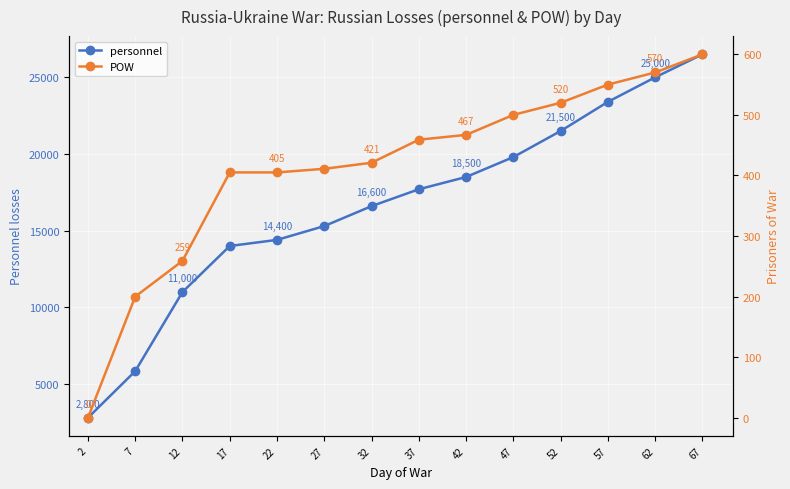

Reading left to right, list all the values displayed in this chart.

personnel: 2=2800	7=5840	12=11000	17=14000	22=14400	27=15300	32=16600	37=17700	42=18500	47=19800	52=21500	57=23400	62=25000	67=26500
POW: 2=0	7=200	12=259	17=405	22=405	27=411	32=421	37=459	42=467	47=500	52=520	57=550	62=570	67=600